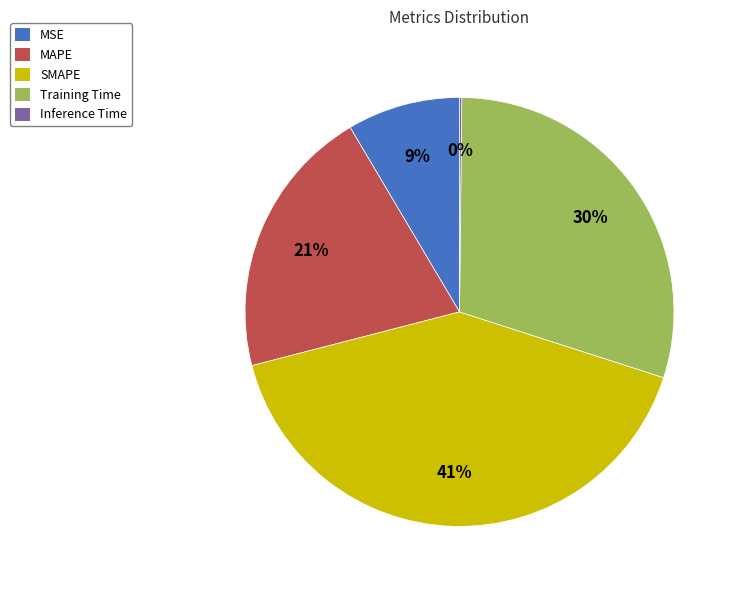

Which slice is the largest?

SMAPE